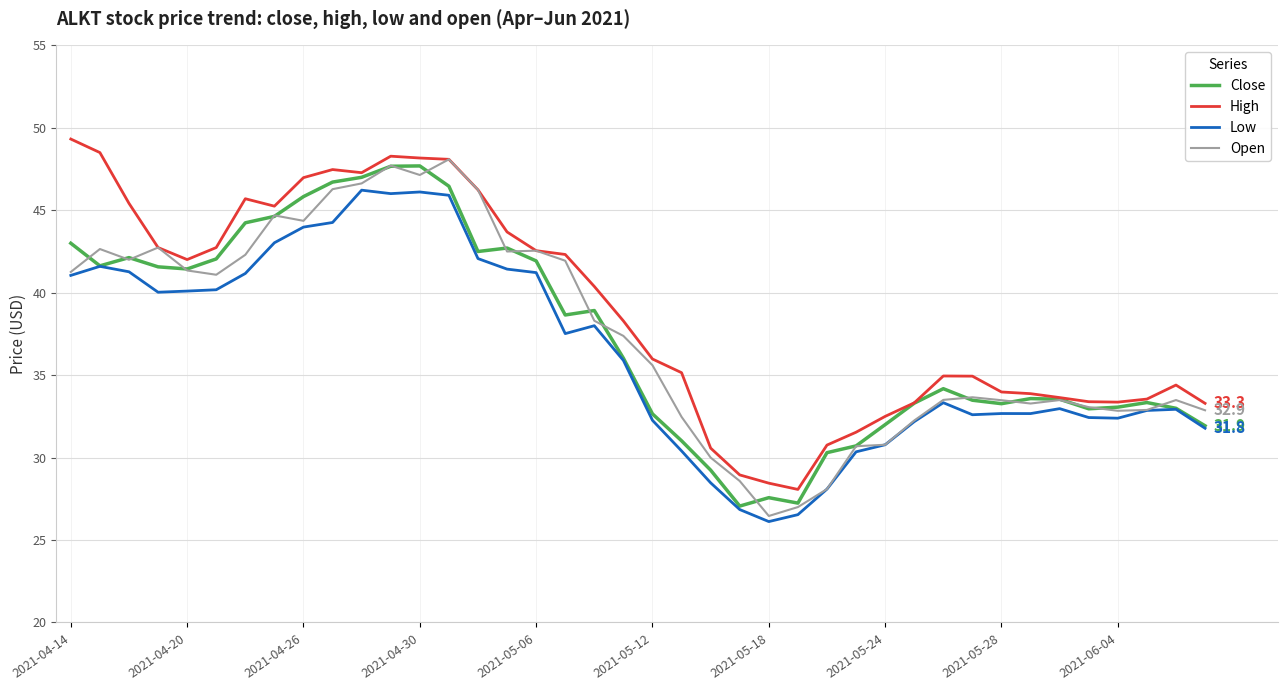

What is the minimum value for Close?

27.1